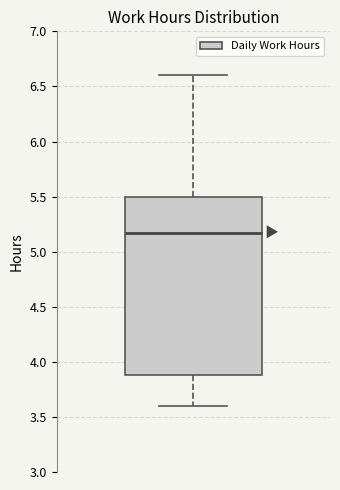

Transcribe this box plot: give where the median line is, the range the box spans, and where the two whiskers end, as read against the y-axis. The values are not printed on the chart, so give them approximately, as read against the axis.

median 5.15, box 3.90 to 5.50, whiskers 3.60 to 6.60